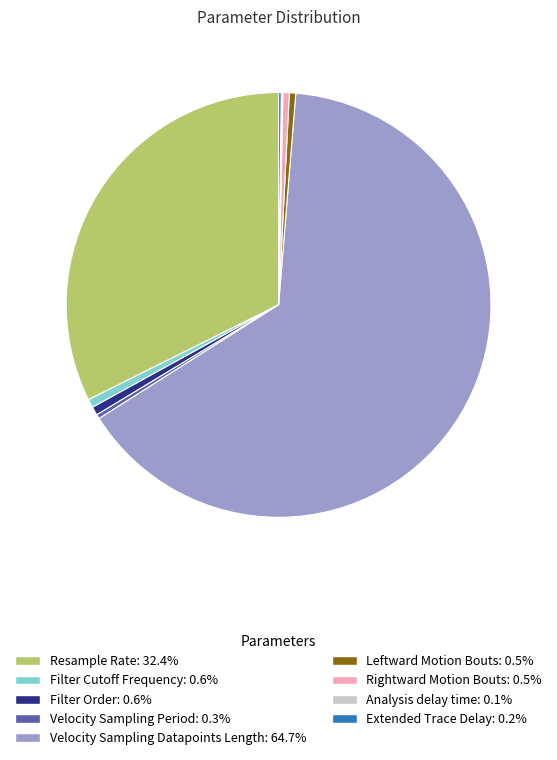

Which slice is the largest?

Velocity Sampling Datapoints Length